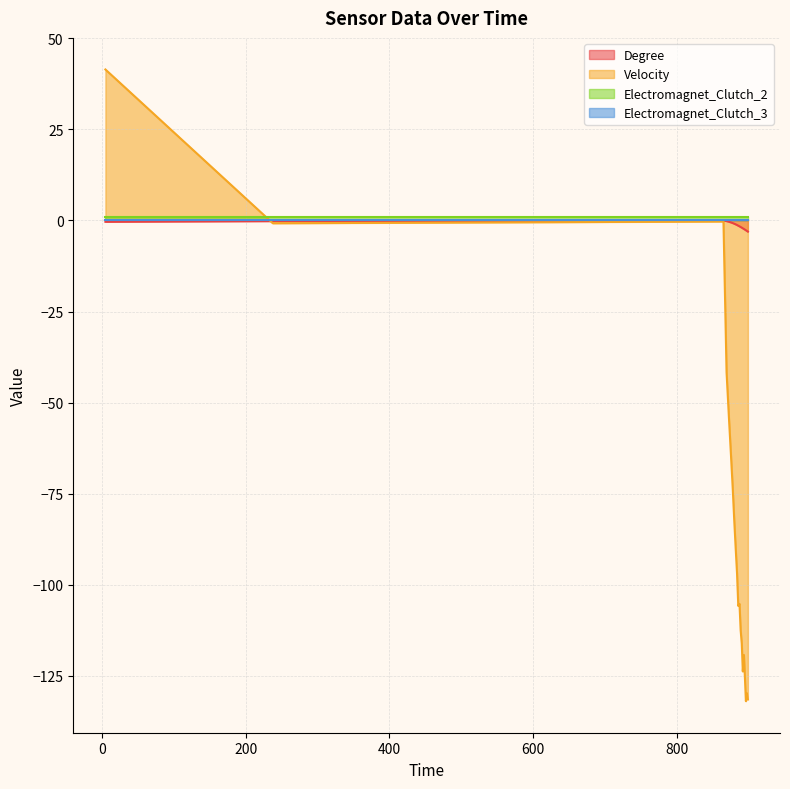

Where is the first local maximum for Degree?

865.11